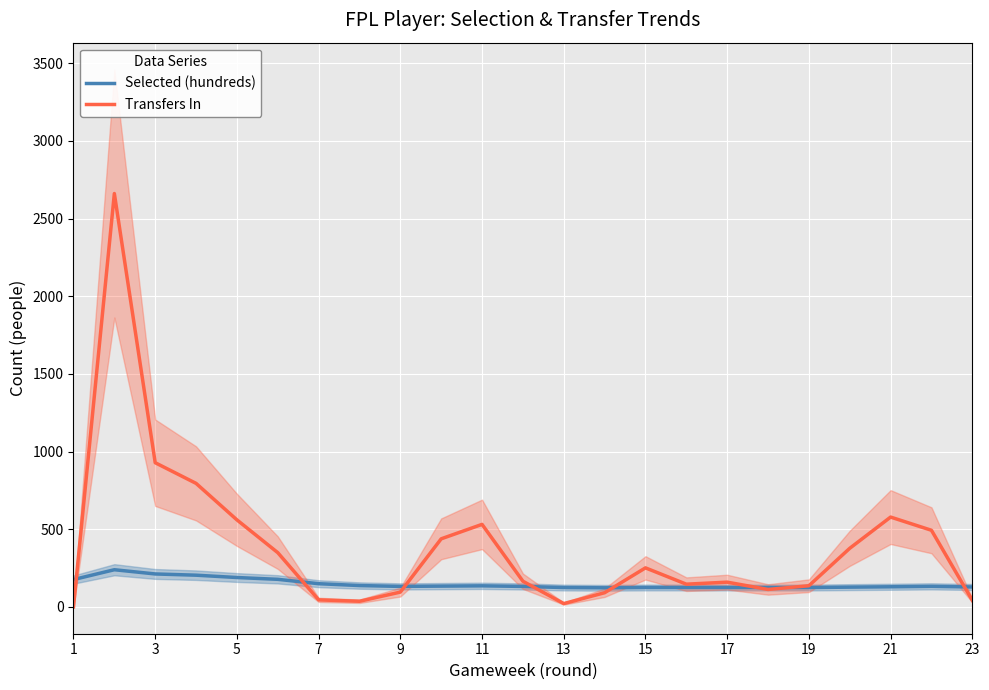

What is the maximum value for Selected (hundreds)?

239.0